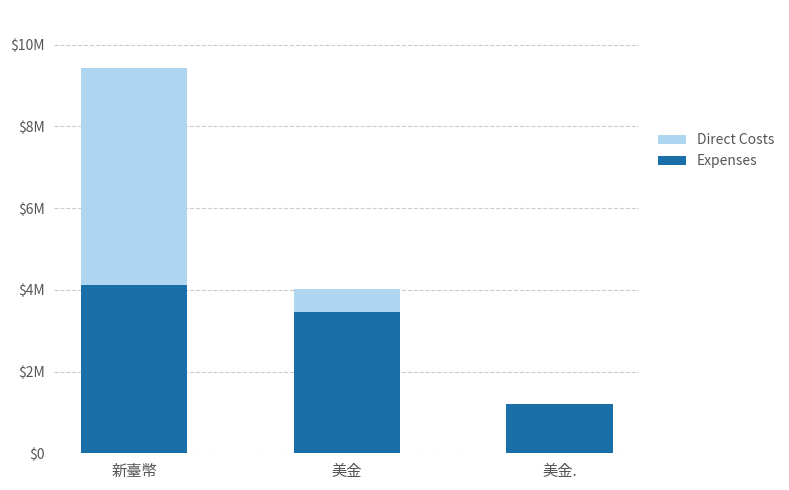

Which series changed the most between 新臺幣 and 美金?

Direct Costs